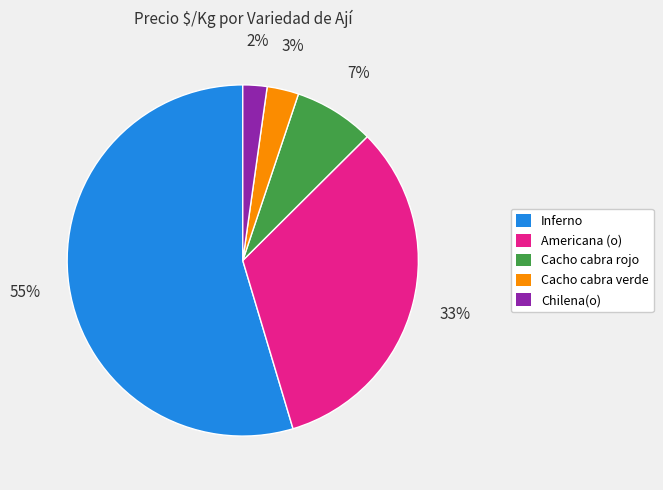

To the nearest percent, what portion does Cacho cabra verde represent?

3%